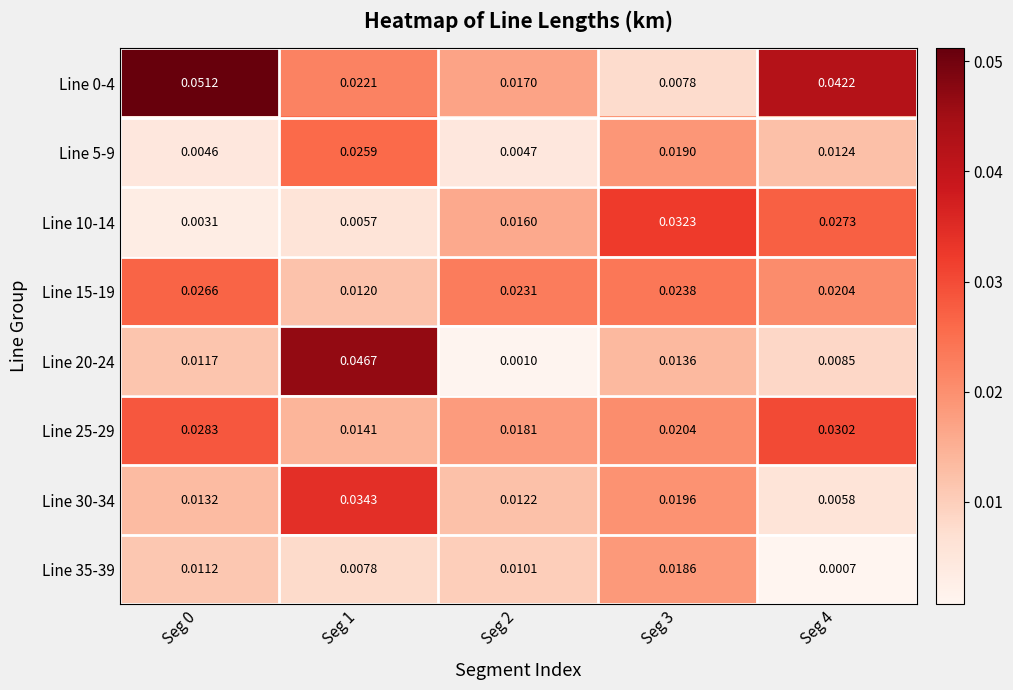

Is the value of Line 10-14 at Seg 4 greater than the value of Line 30-34 at Seg 3?

Yes